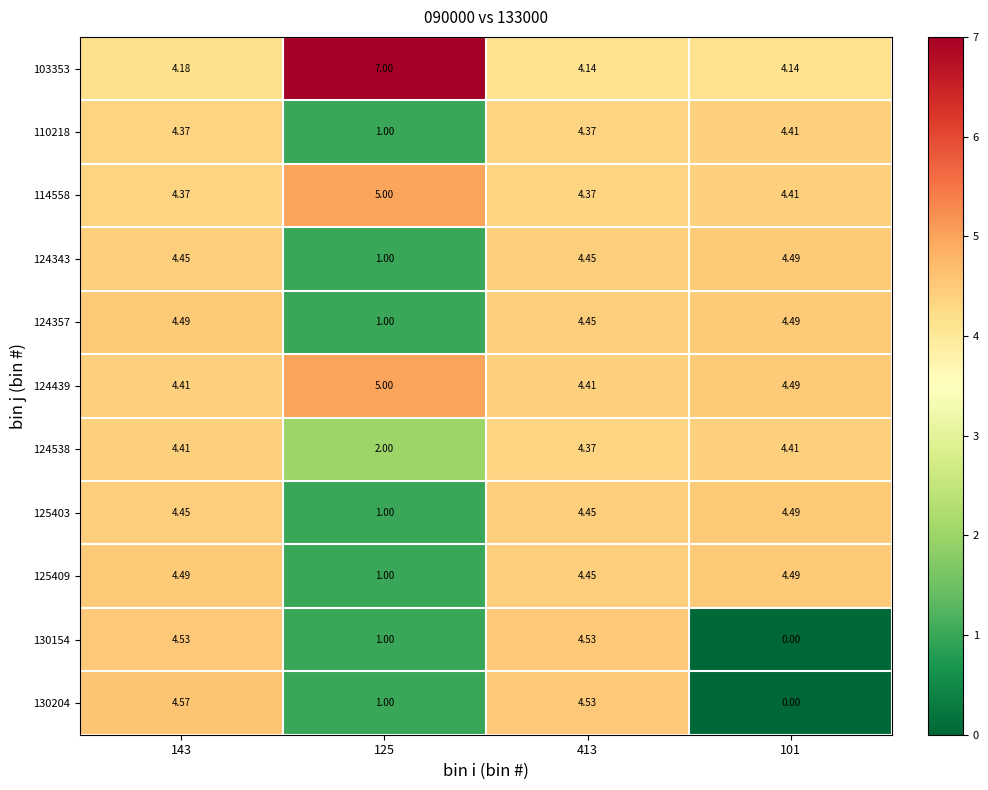

What is the total value across all series at 125?

26.0